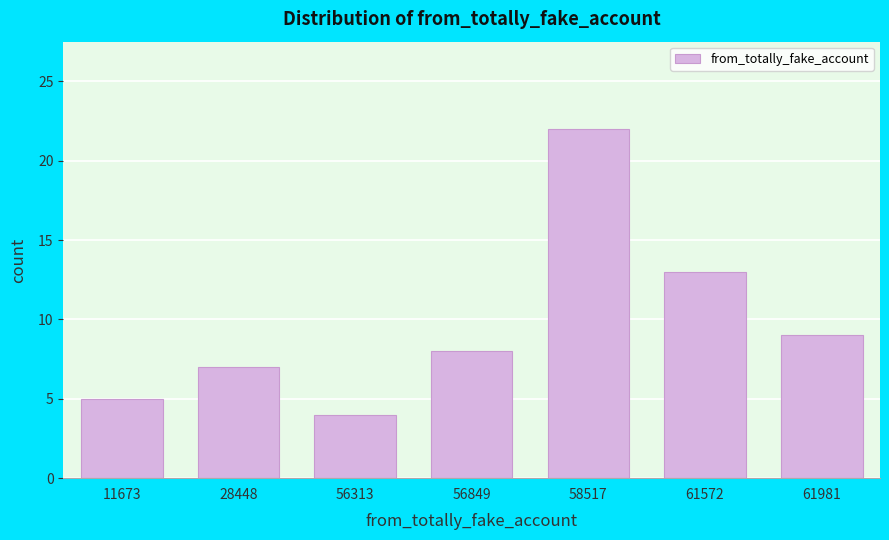

Reading right to left, transcribe all the data shown in this chart.

61981=9	61572=13	58517=22	56849=8	56313=4	28448=7	11673=5